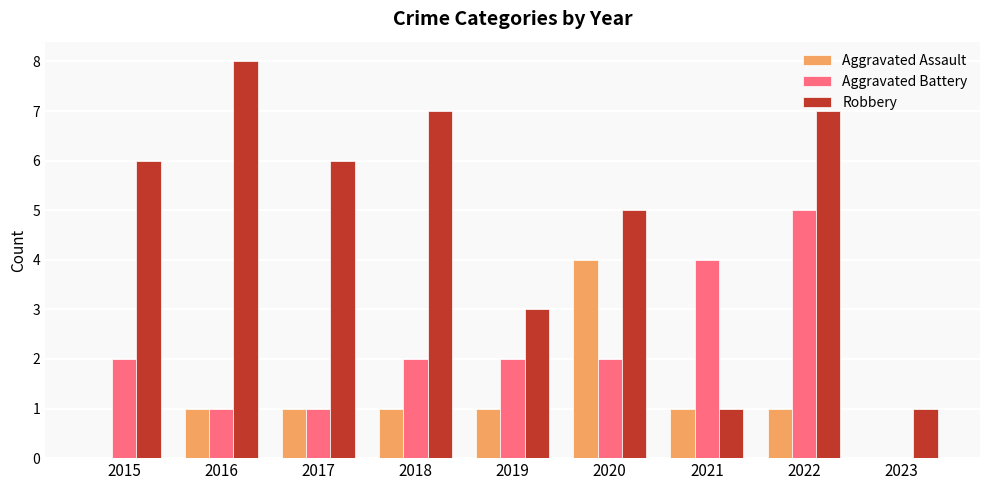

Between 2017 and 2020, which series saw the biggest shift?

Aggravated Assault